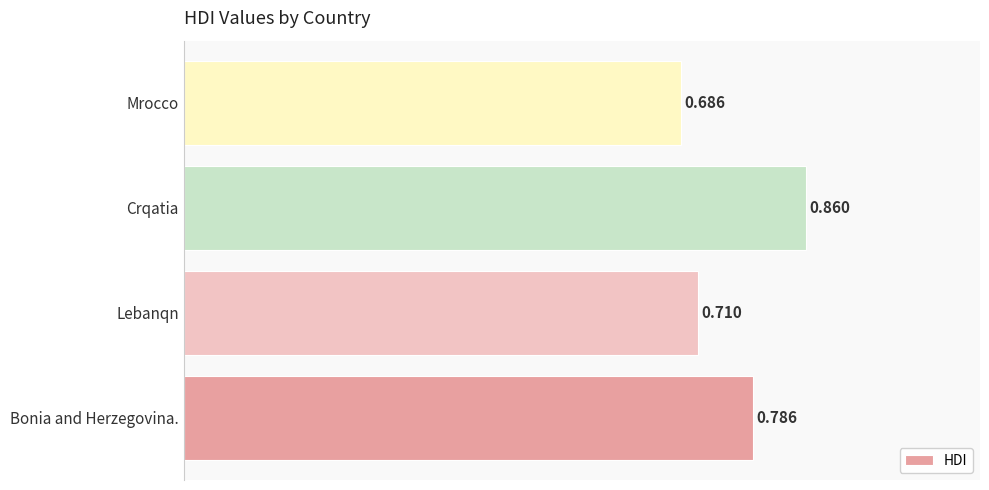

Which label corresponds to the smallest value in the chart?

Mrocco